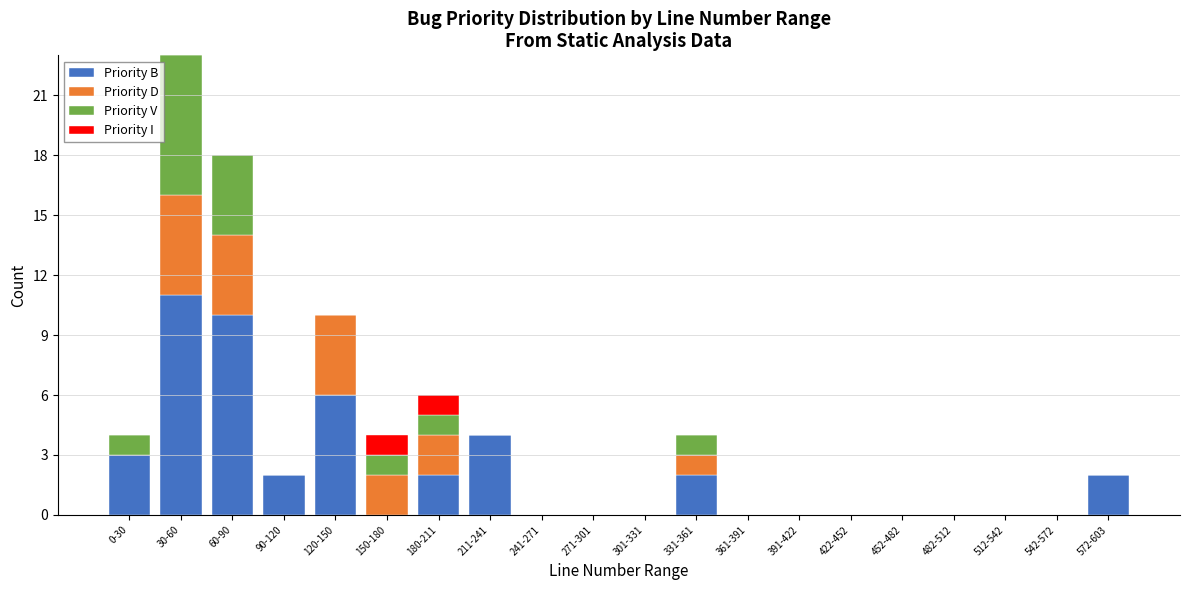

What is the maximum value for Priority B?

11